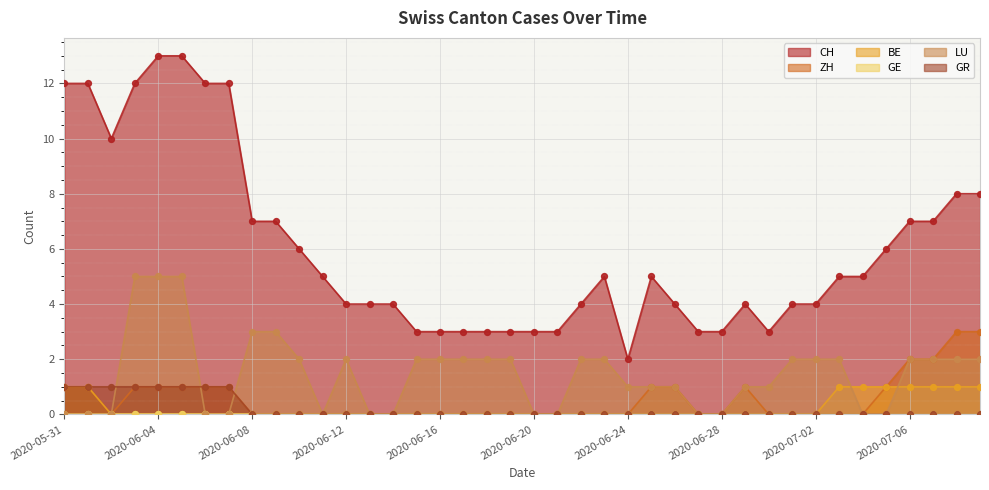

Is the value of LU at 2020-06-06 greater than the value of BE at 2020-06-05?

No